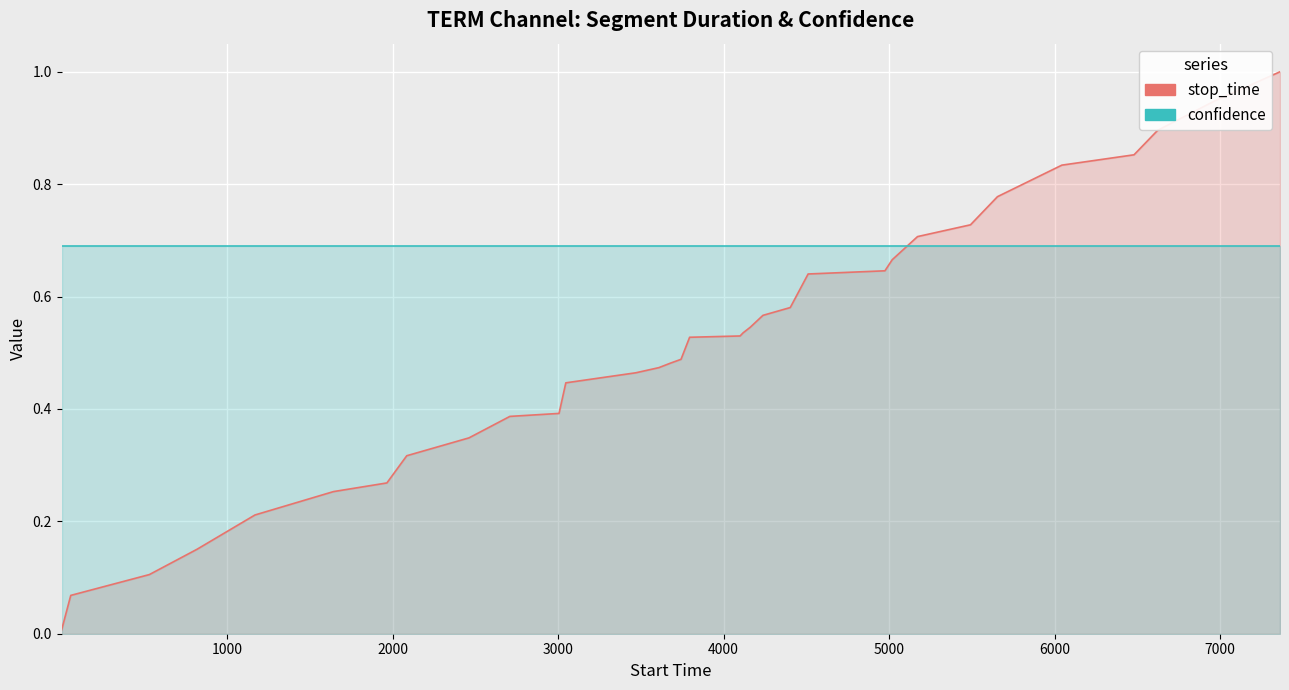

True or false: confidence has a value of 1.2 at 19.

False